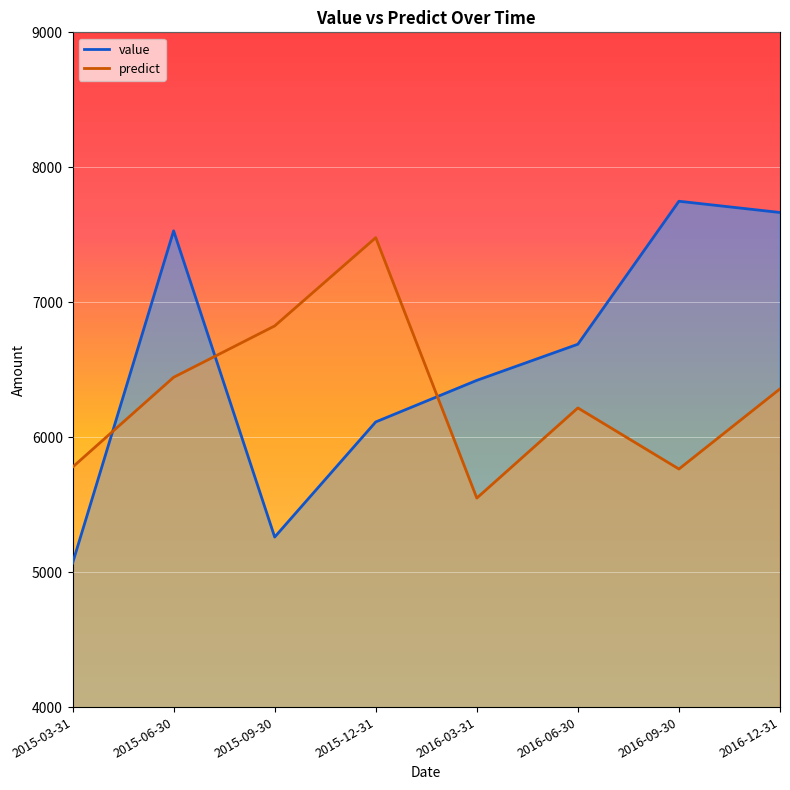

What is the value of the value point at the 5th from the left?

6421.0